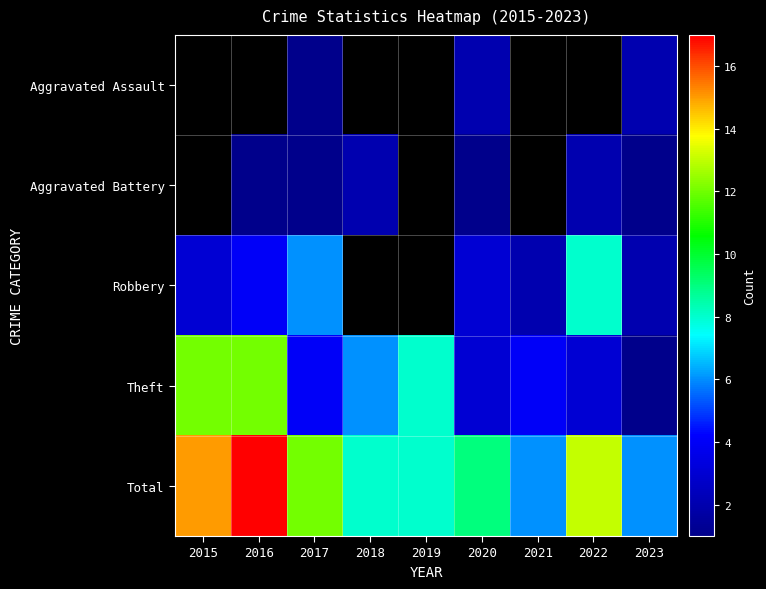

Which has a higher value, 2016 or 2015?

2015